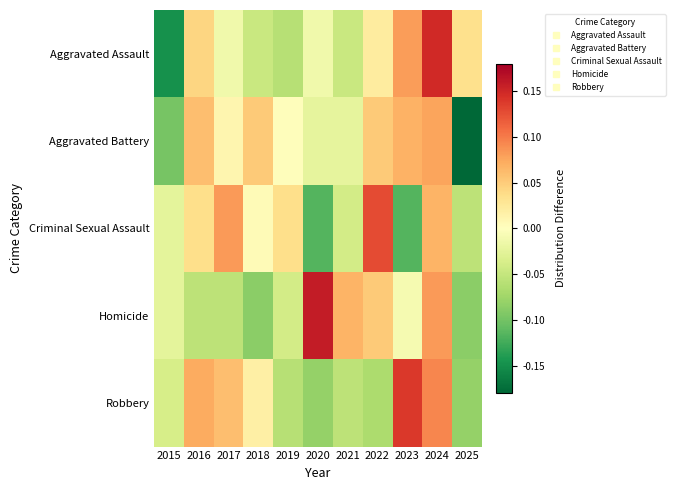

What is the difference between the highest and lowest values at 2018?

0.1